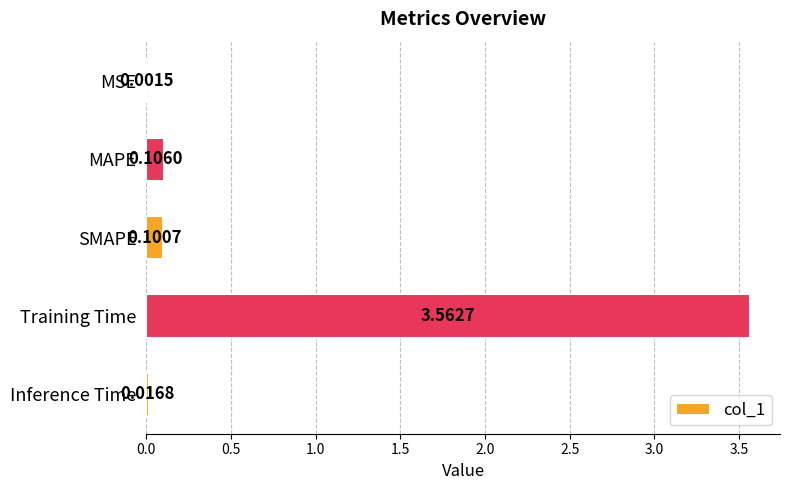

Where is the data nearest to the value 1?

MAPE